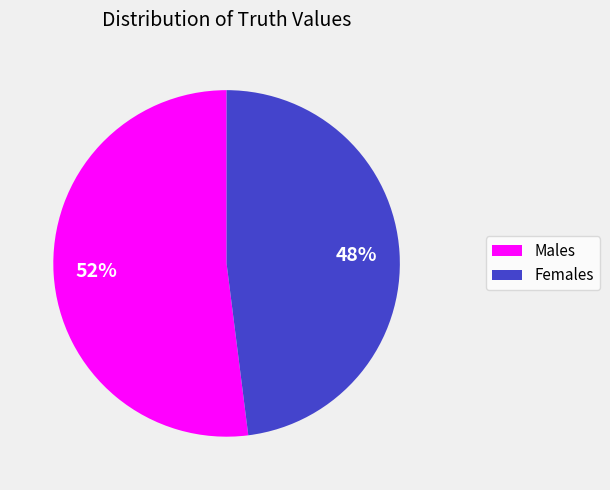

How many segments does this pie chart have?

2